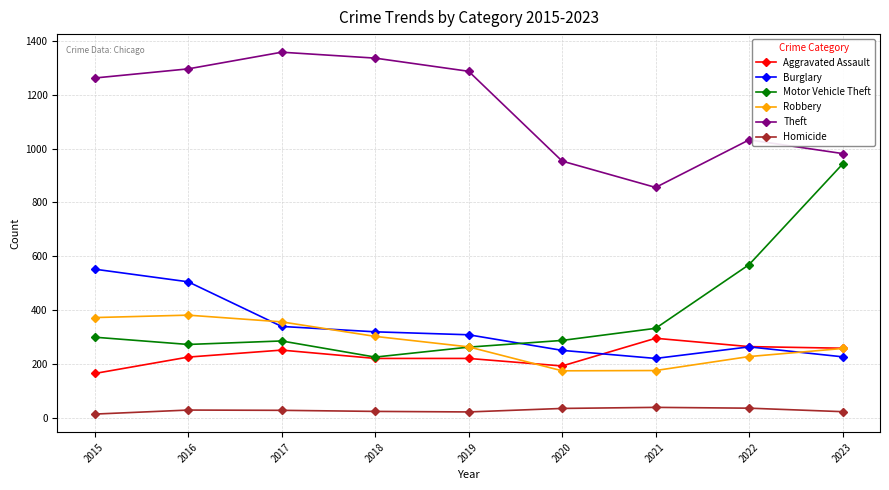

List the series in order of their peak value, highest first.

Theft, Motor Vehicle Theft, Burglary, Robbery, Aggravated Assault, Homicide